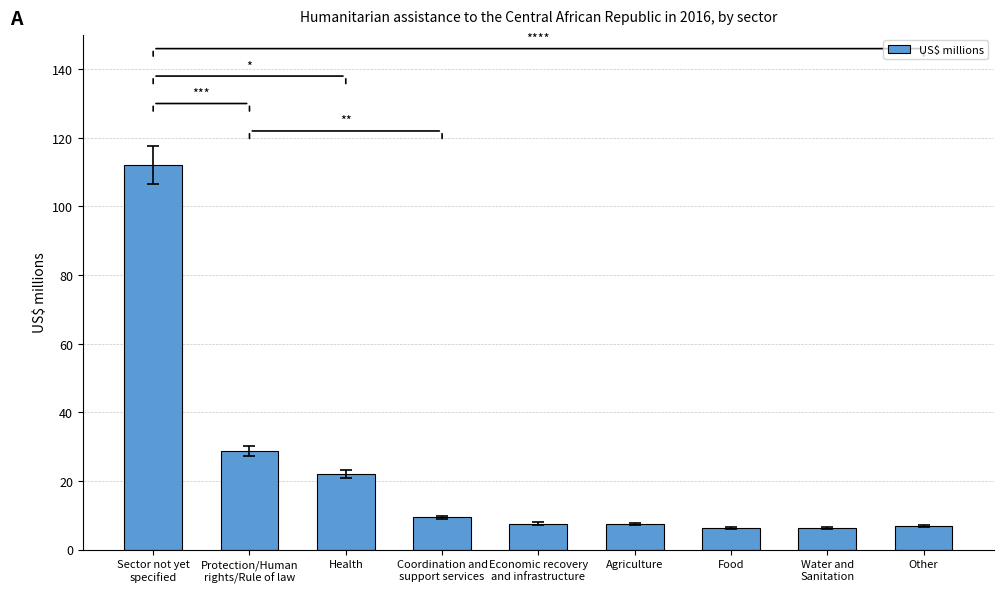

What is the average value?

23.0